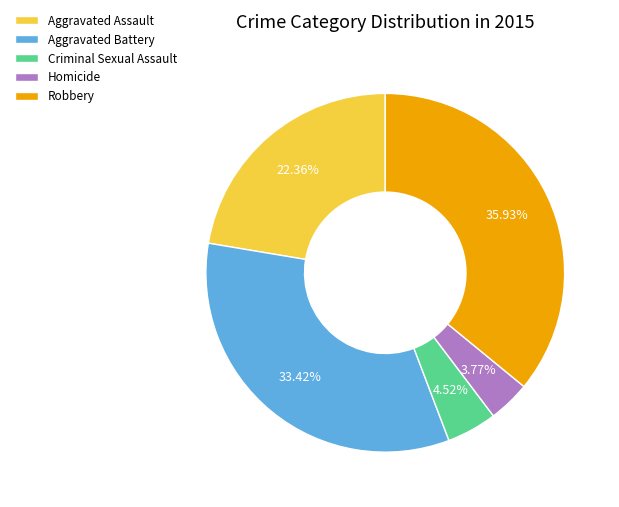

What is the total percentage of Aggravated Assault and Homicide?

26.1%